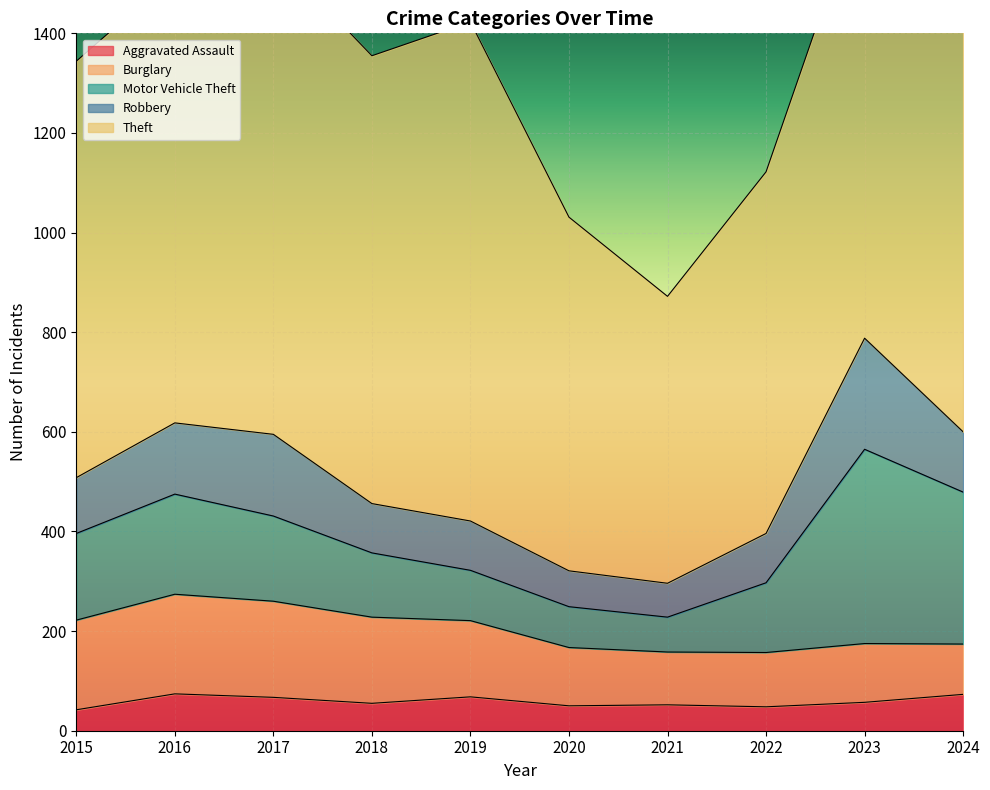

At which label does Aggravated Assault reach its peak?

2016